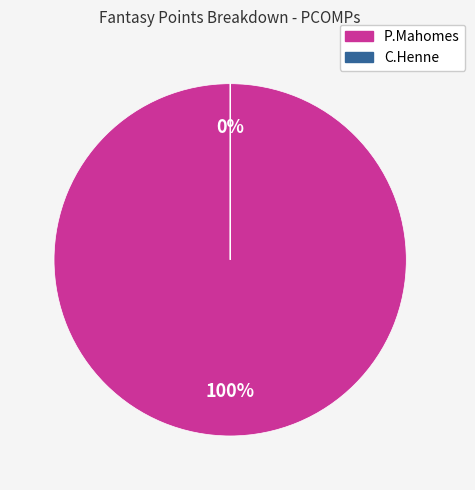

What is the majority slice?

P.Mahomes